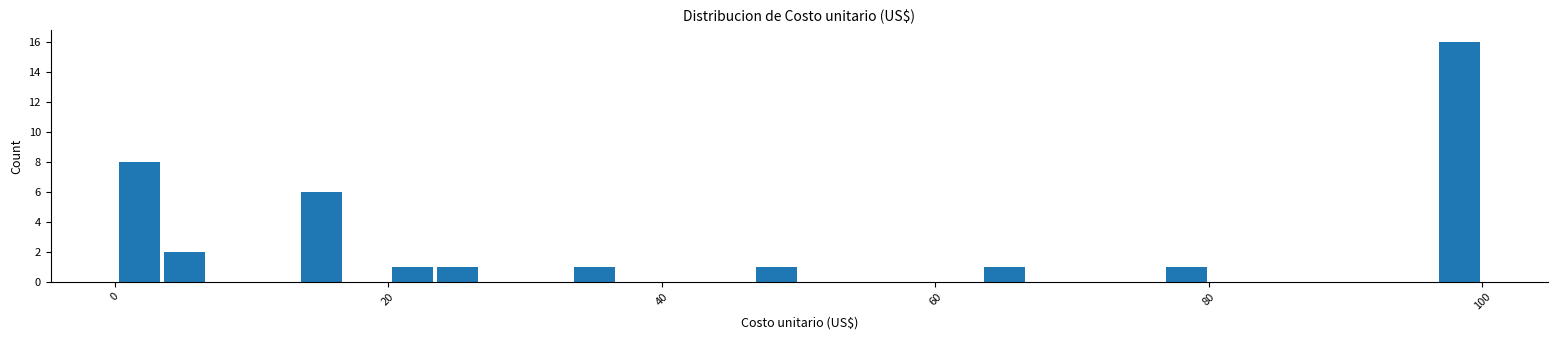

Around what value on the x-axis is the tallest bar? Give the approximate position of its centre, as read against the axis.

98